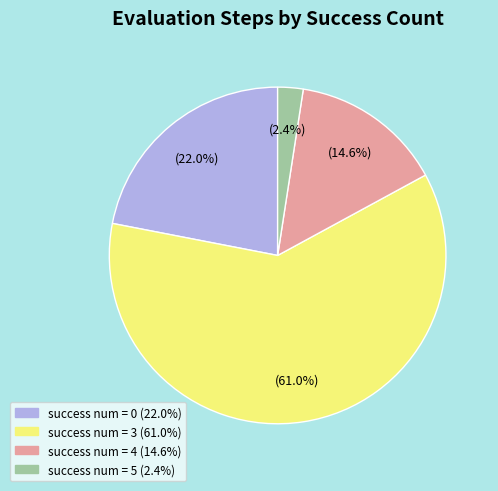

What is the ratio of the value at success num = 0 to the value at success num = 4?

1.5